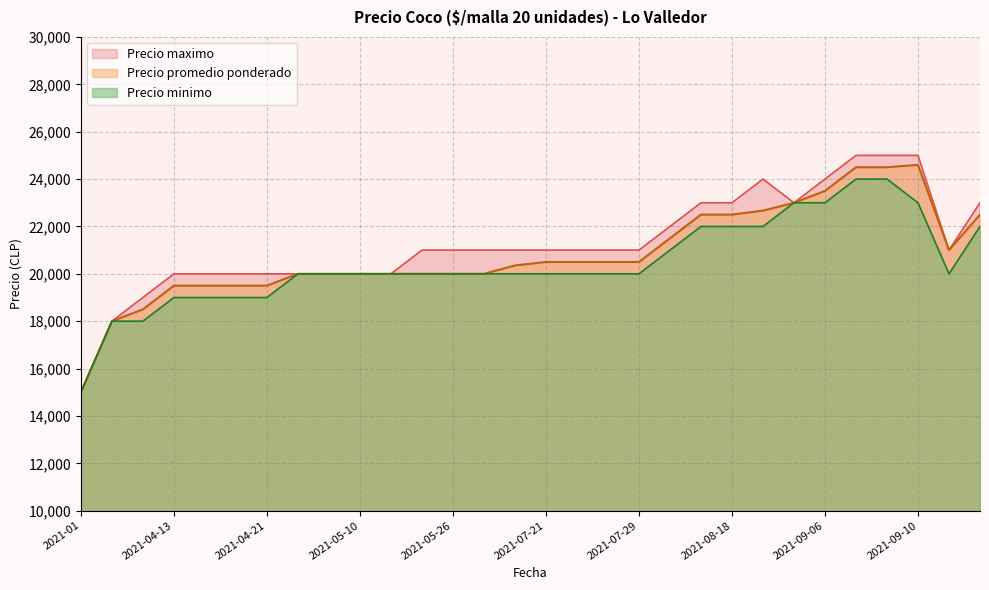

The value of Precio minimo at 2021-05-18 is 20000. True or false?

True